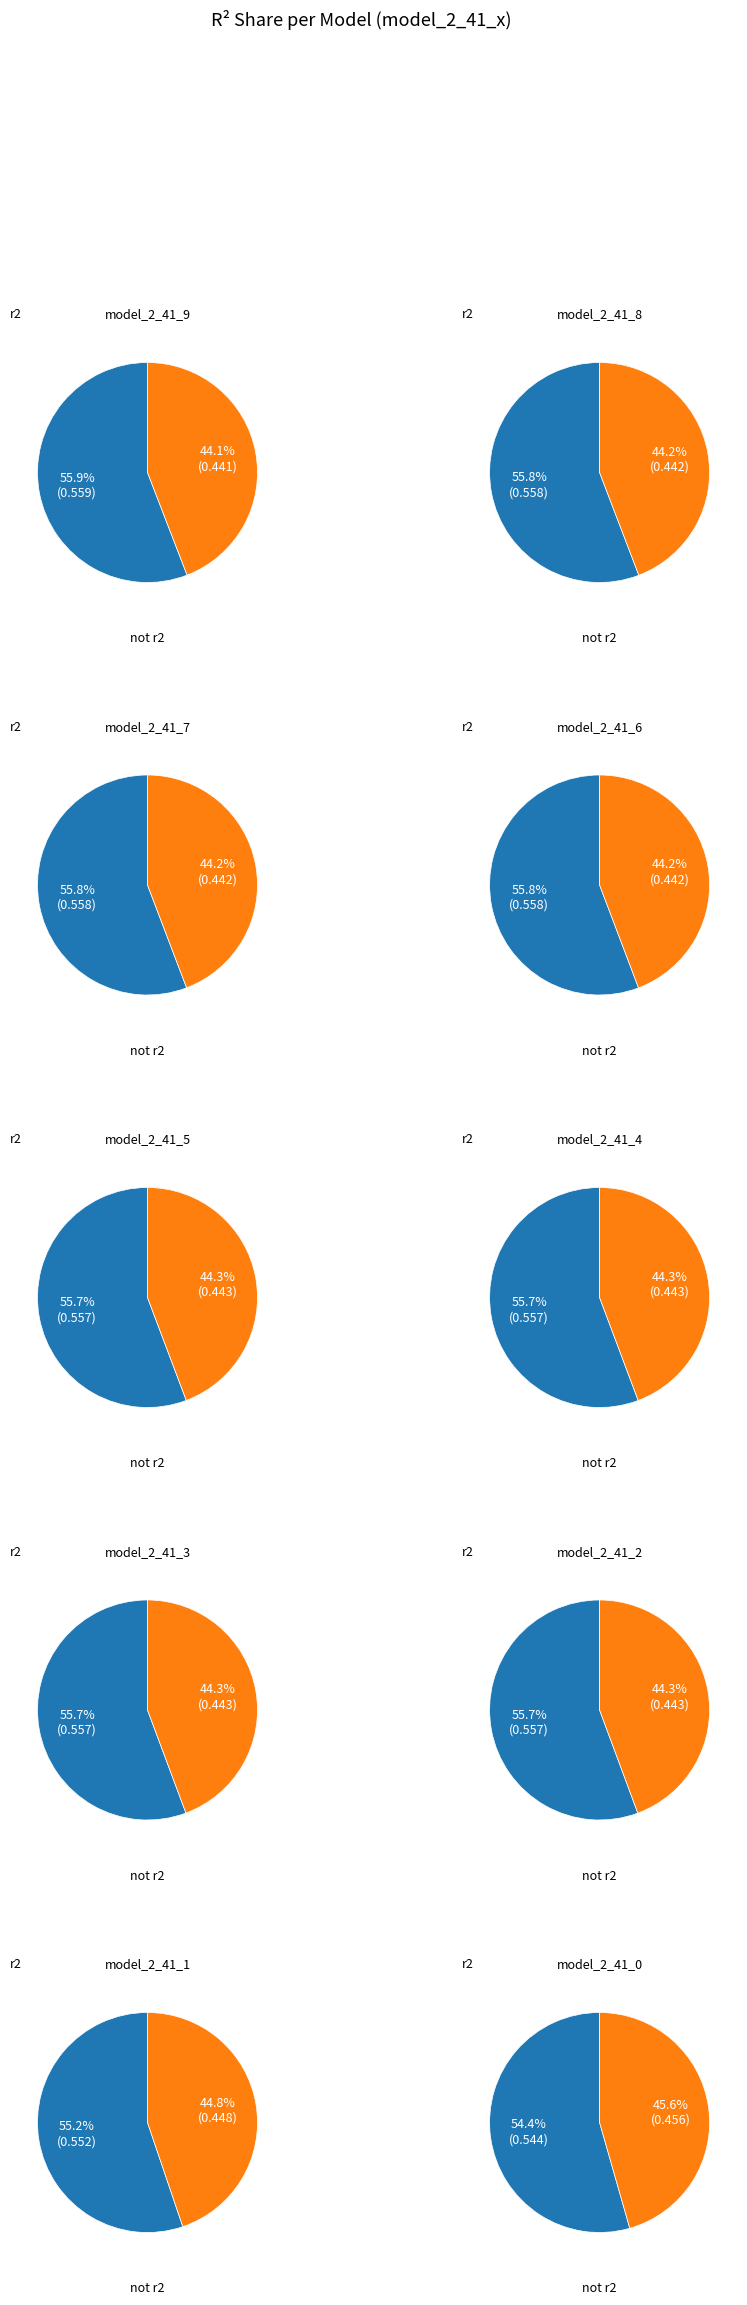

To the nearest percent, what portion does model_2_41_3 represent?

10%